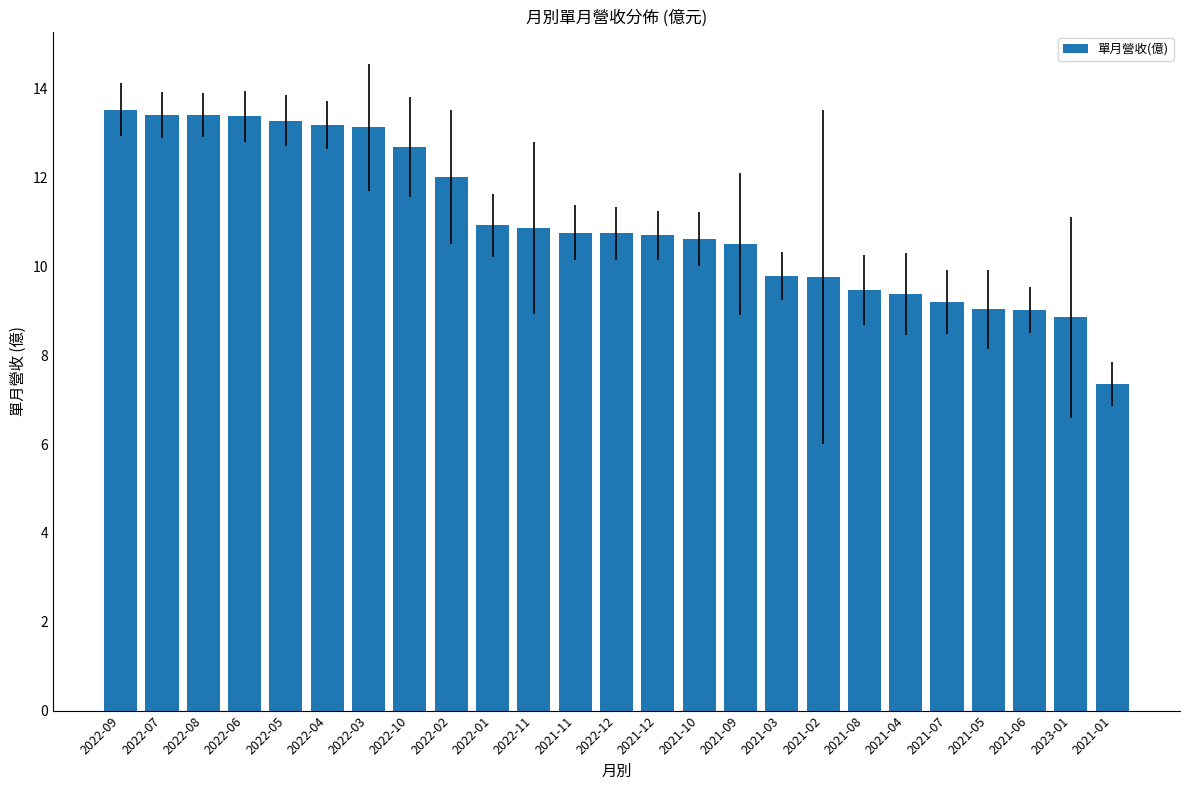

How many categories are shown in the chart?

25